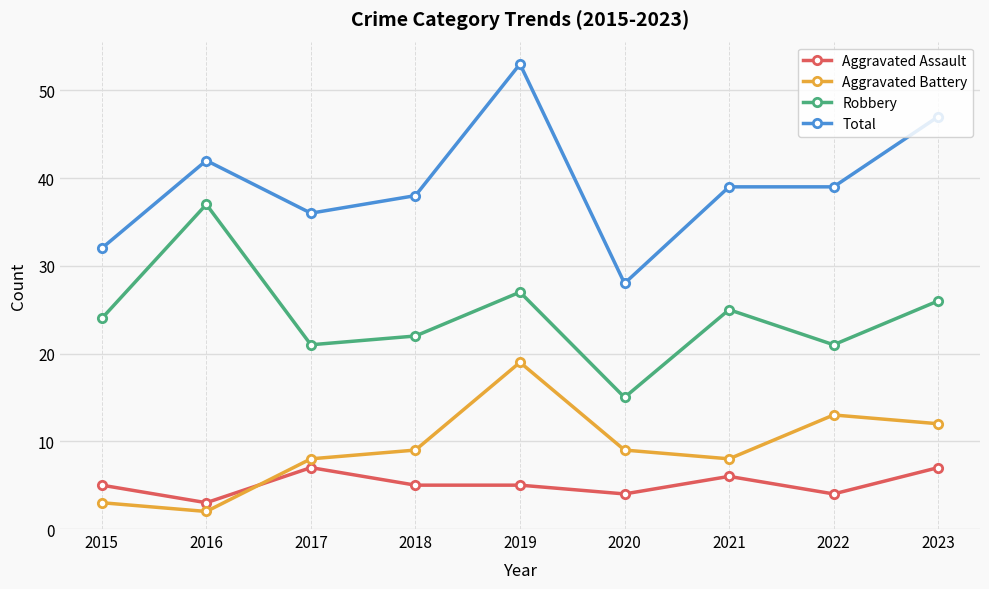

True or false: Aggravated Battery and Total intersect in this chart.

False